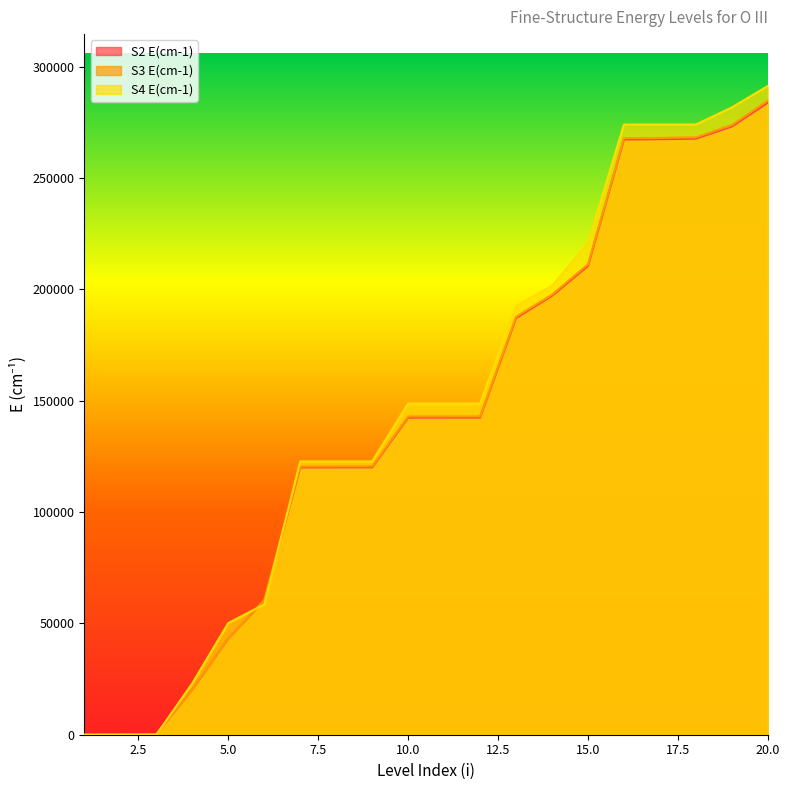

Between 10 and 14, which is larger?

14